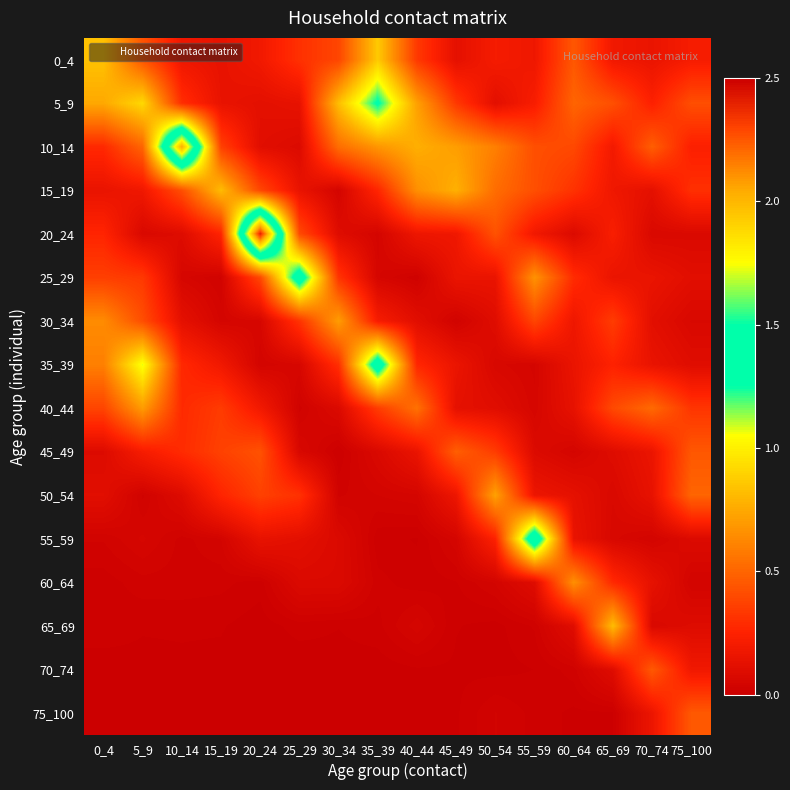

Count the number of categories in the chart.

16